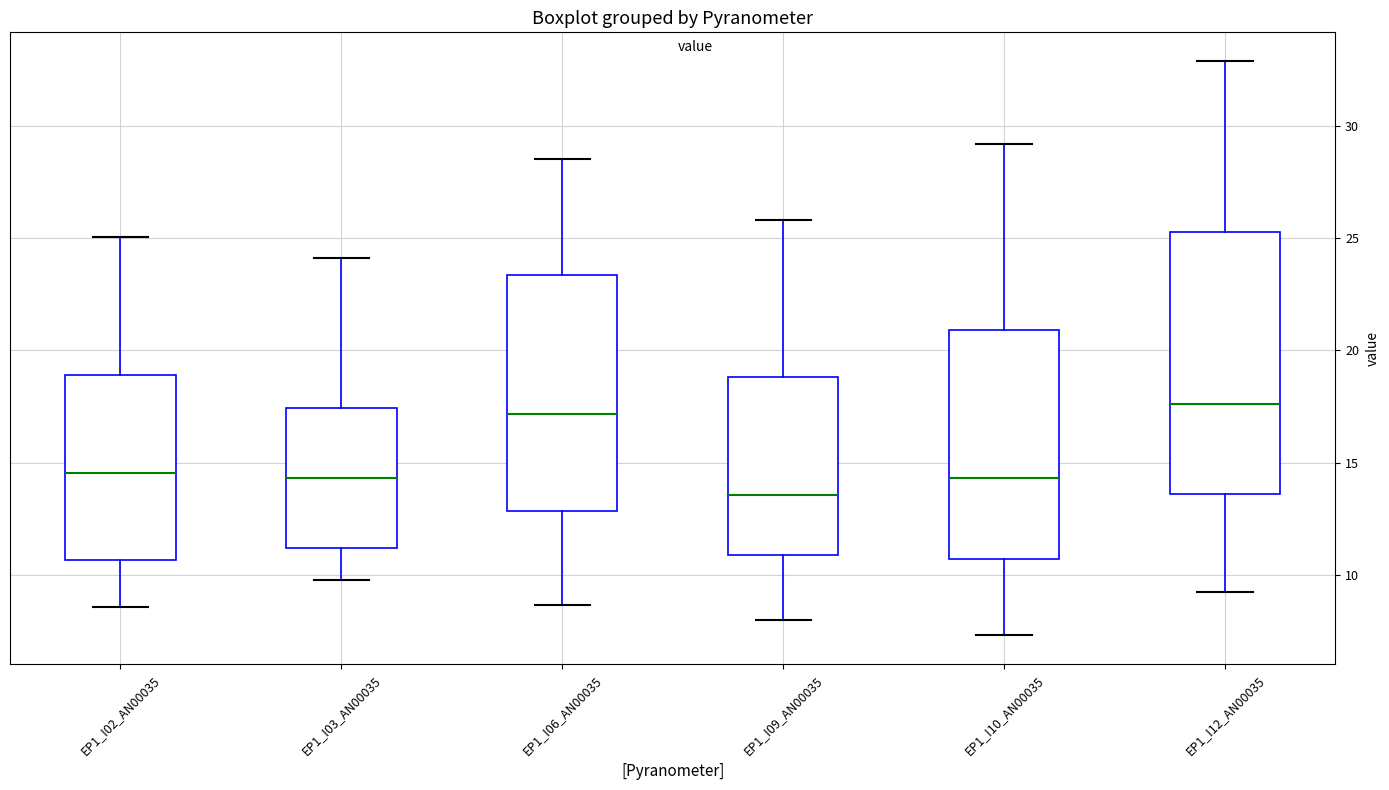

Comparing the boxes themselves (not the whiskers), which one is the tallest?

EP1_I12_AN00035